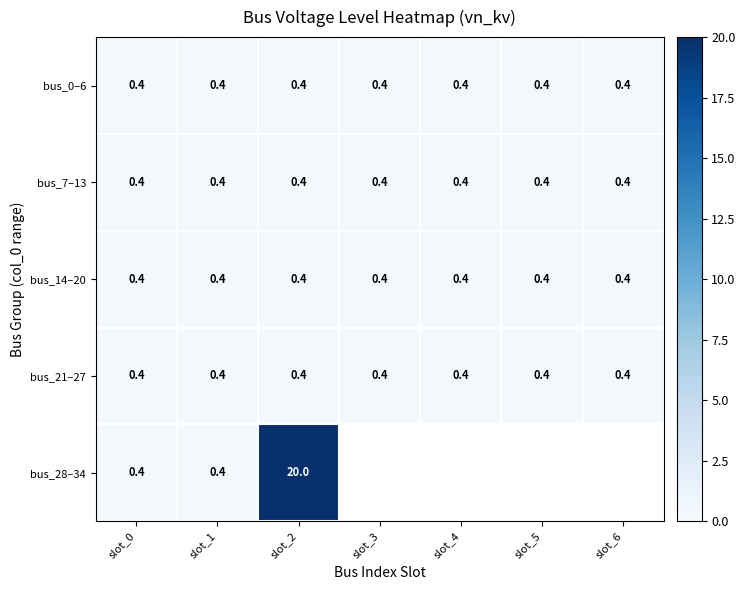

What is the sum of the bus_21–27 values at slot_4 and slot_2?

0.8